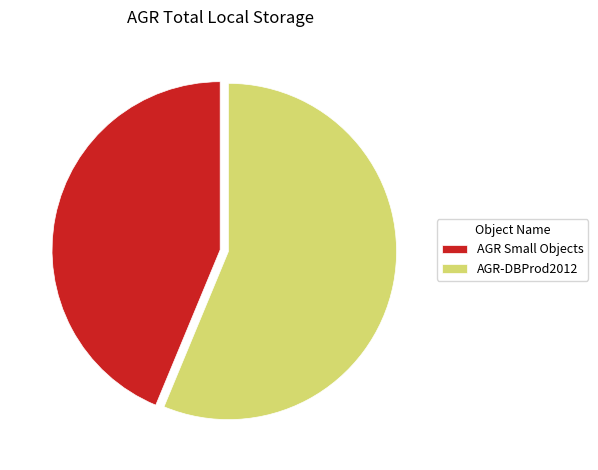

Which slice is the smallest?

AGR Small Objects